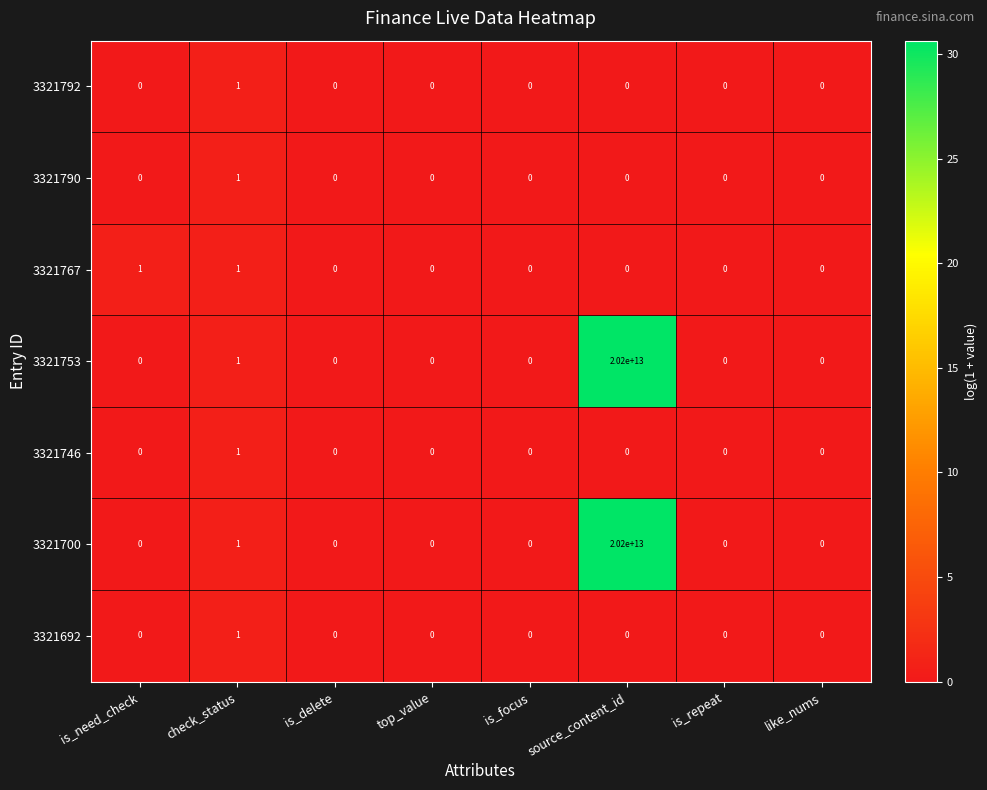

Which label corresponds to the largest value in the chart?

source_content_id